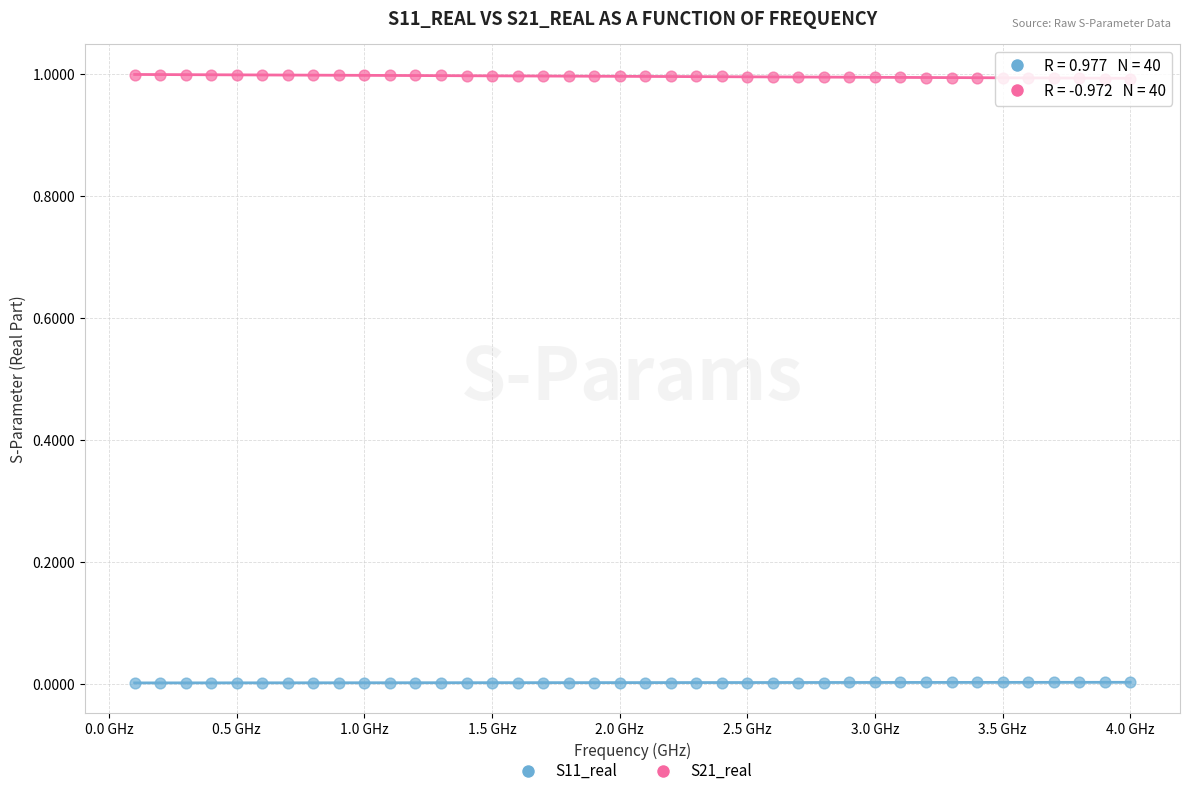

Across all data points, what is the range of Y values (max minus min)?

1.0